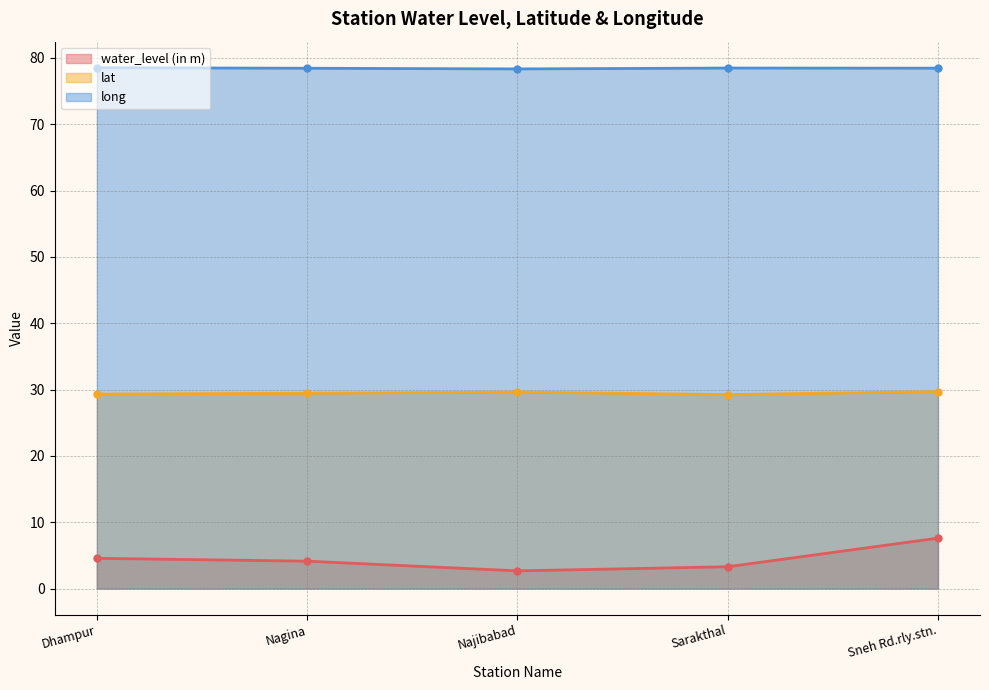

What is the difference between the maximum and minimum values in the water_level (in m) series?

4.9